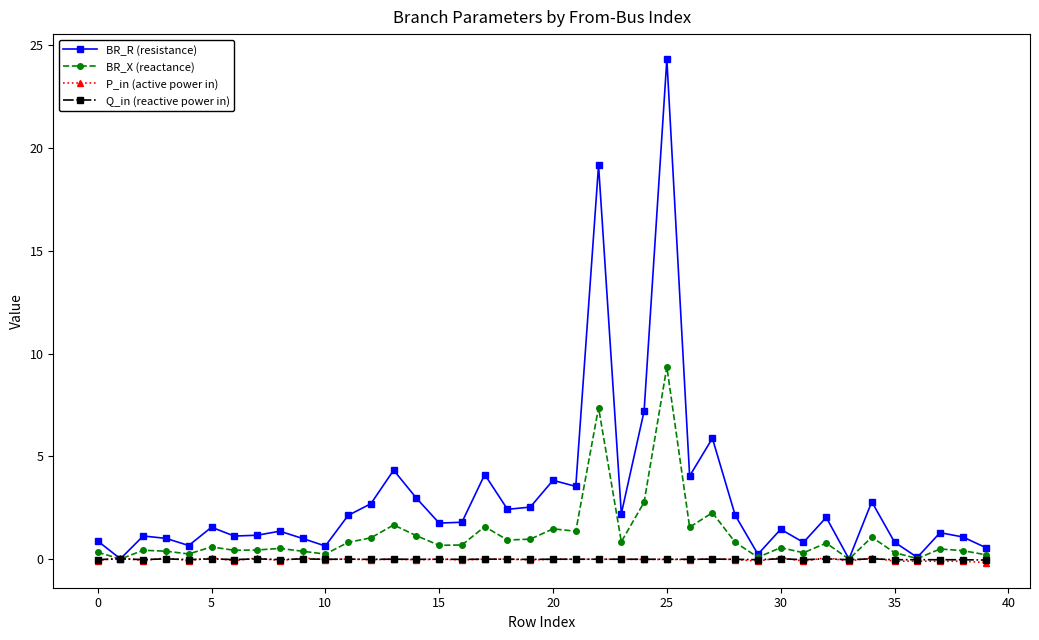

What is the maximum value for BR_X (reactance)?

9.3